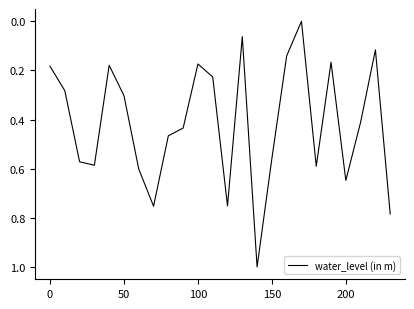

How many positive values are there?

23